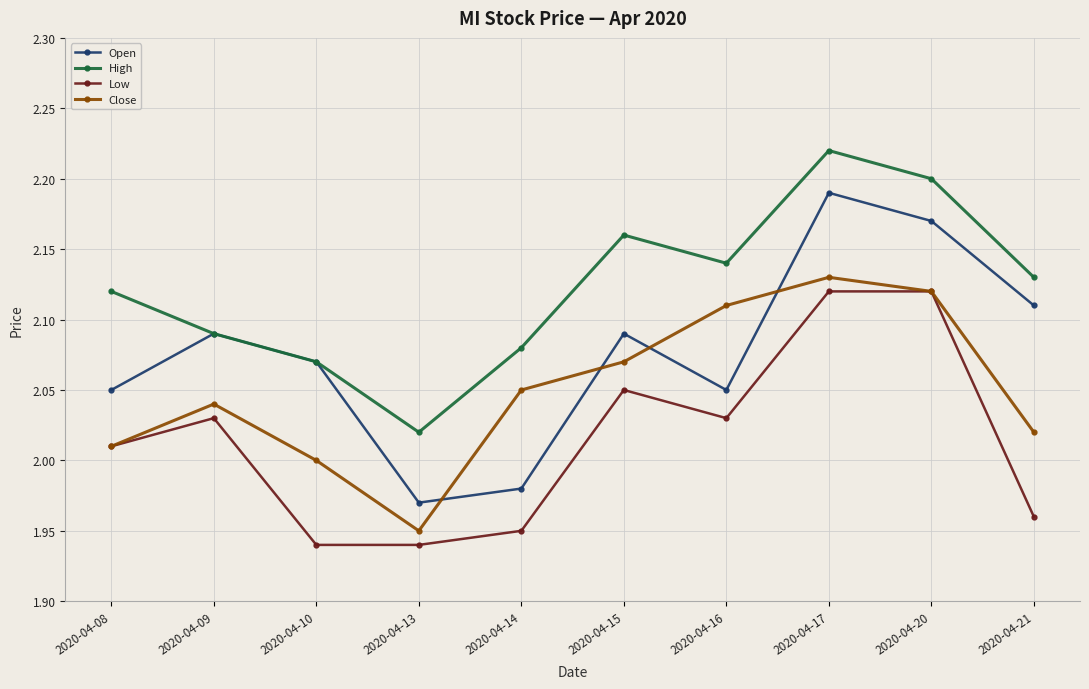

Is it true that Low equals 2.0 at 2020-04-21?

True